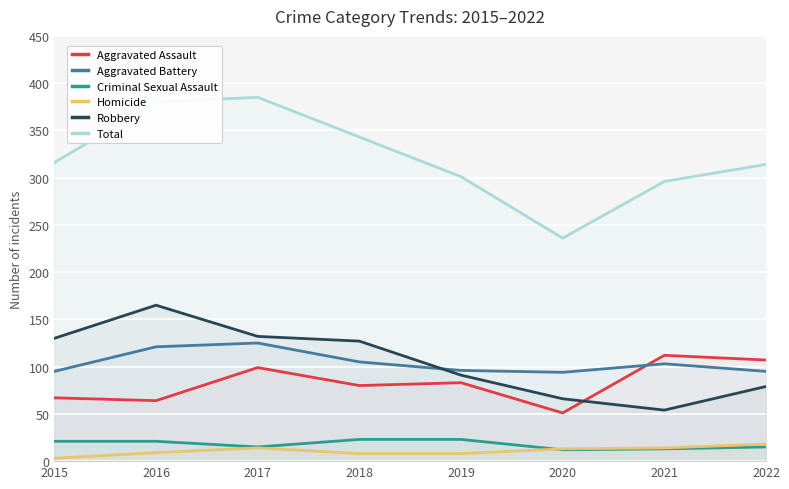

Between 2018 and 2021, which series saw the biggest shift?

Robbery